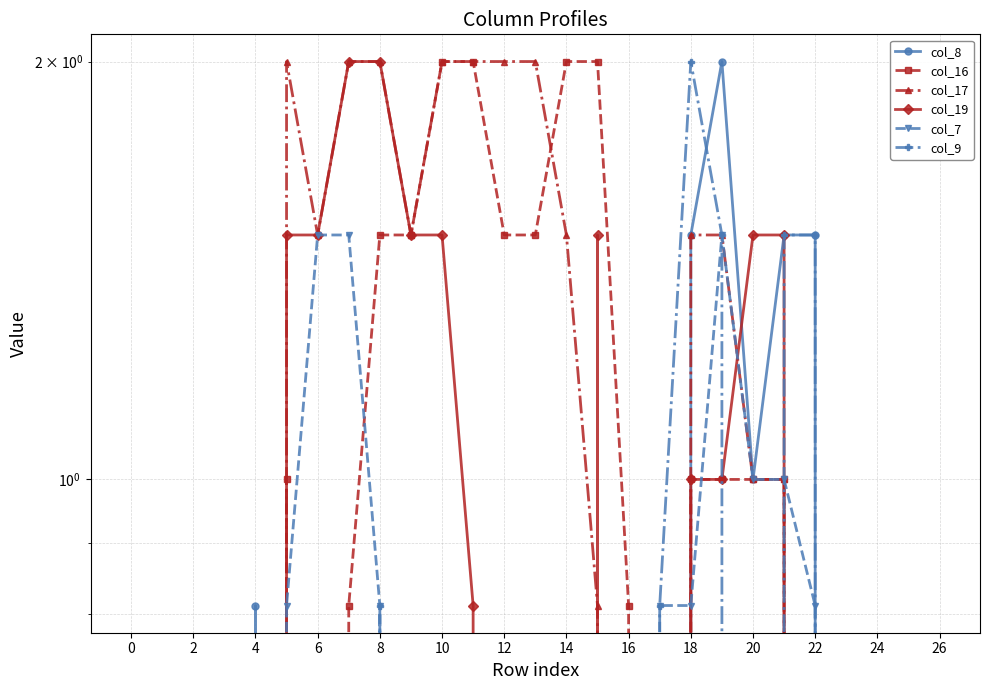

How many interior local peaks does the col_19 series have?

1